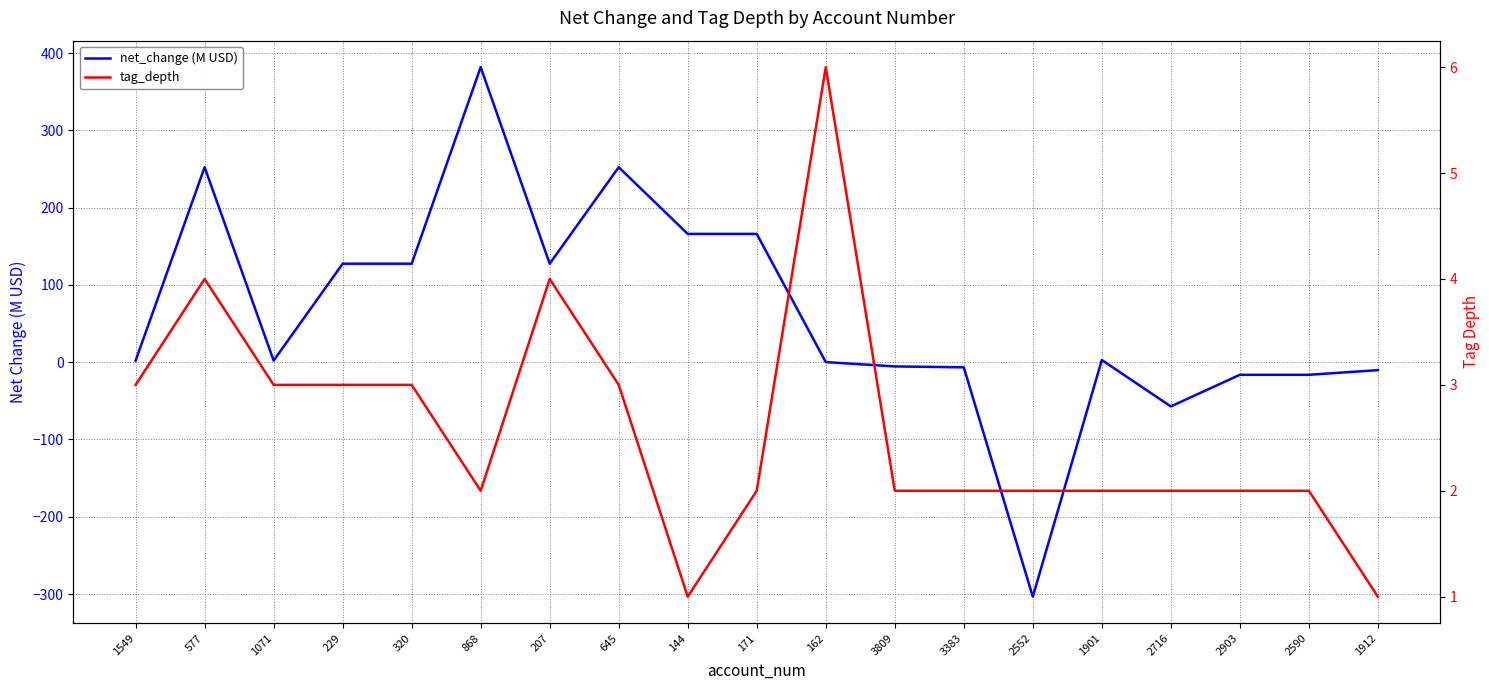

What is the total value across all series at 162?

6.1